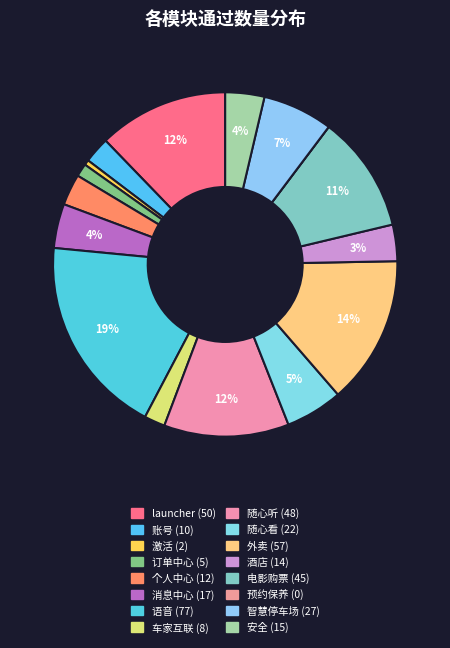

To the nearest percent, what is the difference between the 订单中心 and 安全 slice percentages?

2%